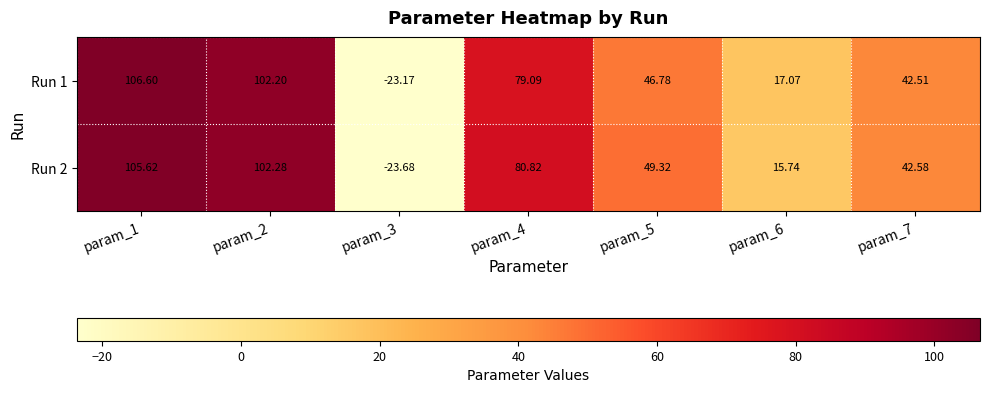

Is the value of Run 1 at param_2 greater than the value of Run 2 at param_4?

Yes